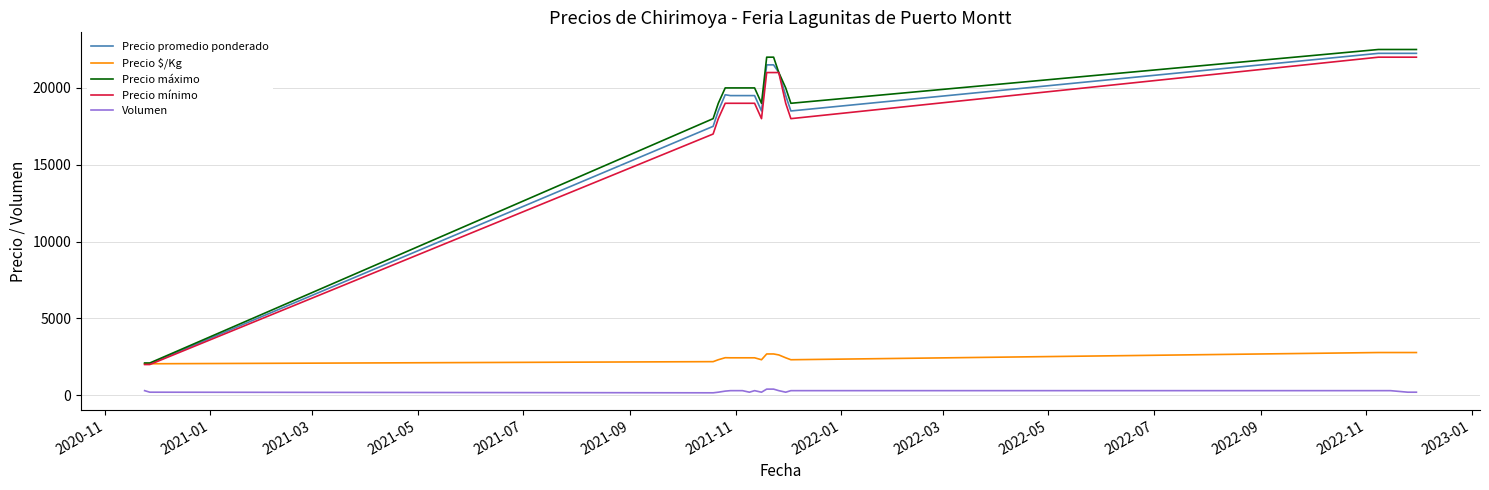

True or false: Volumen and Precio máximo cross at least once.

False